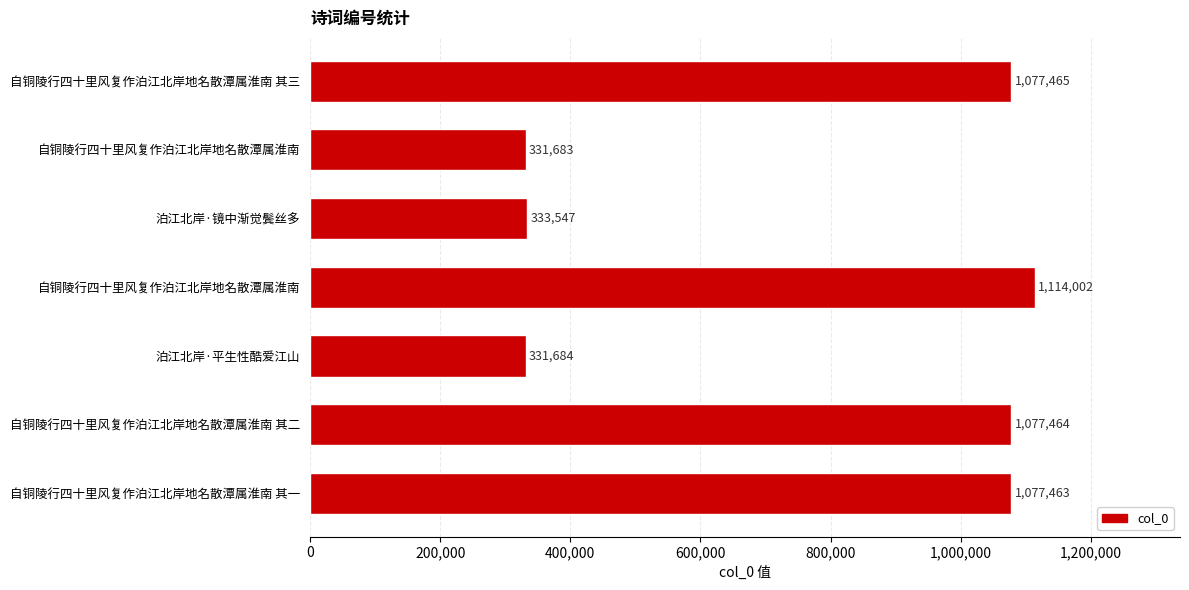

What is the difference between the second highest and second lowest values?

745781